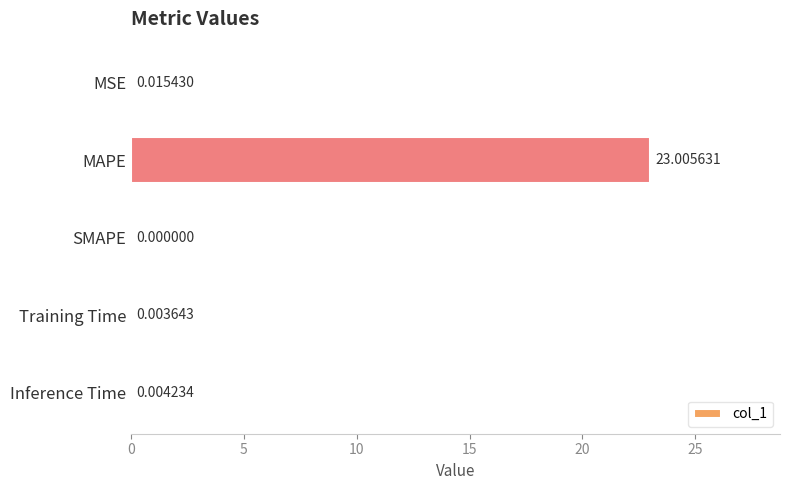

What is the sum of all values?

23.0